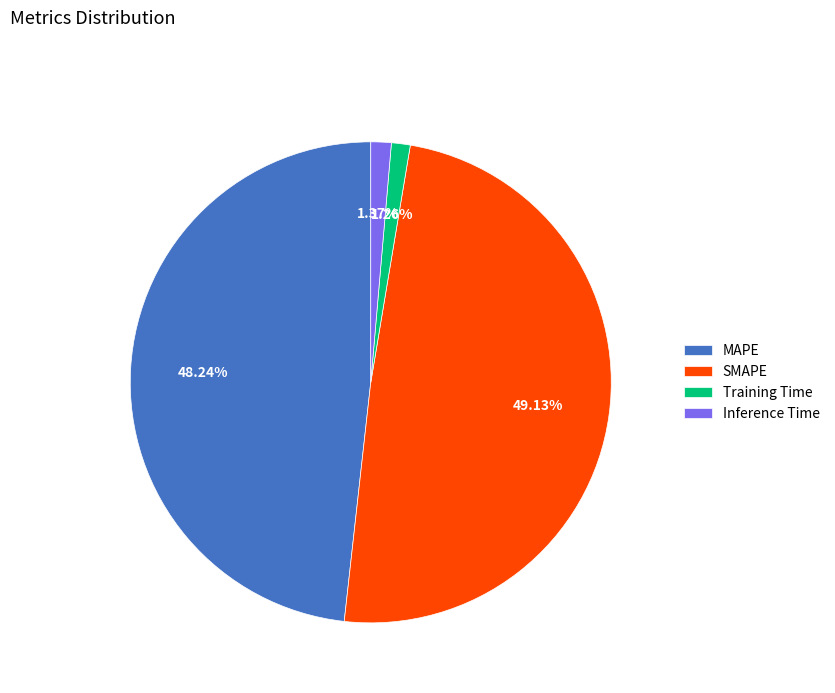

Is Inference Time the majority of the pie?

No